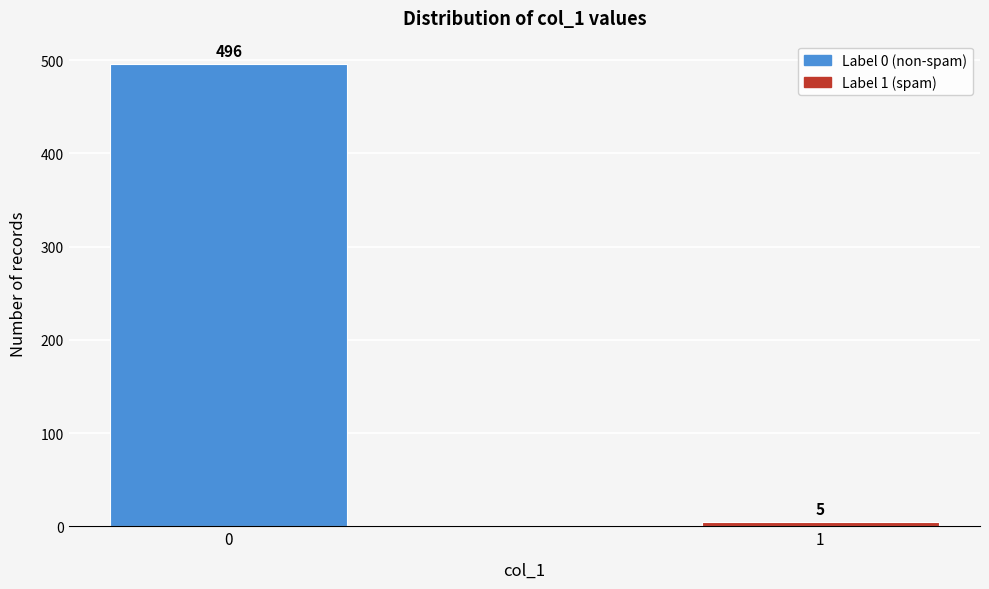

Reading right to left, transcribe all the data shown in this chart.

1=5	0=496